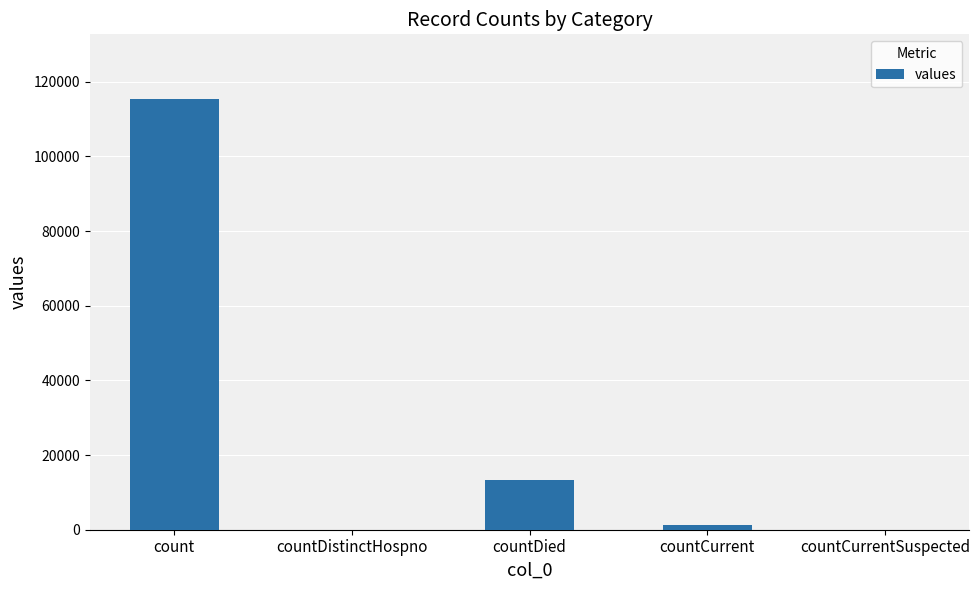

What is the sum of all values?

130105